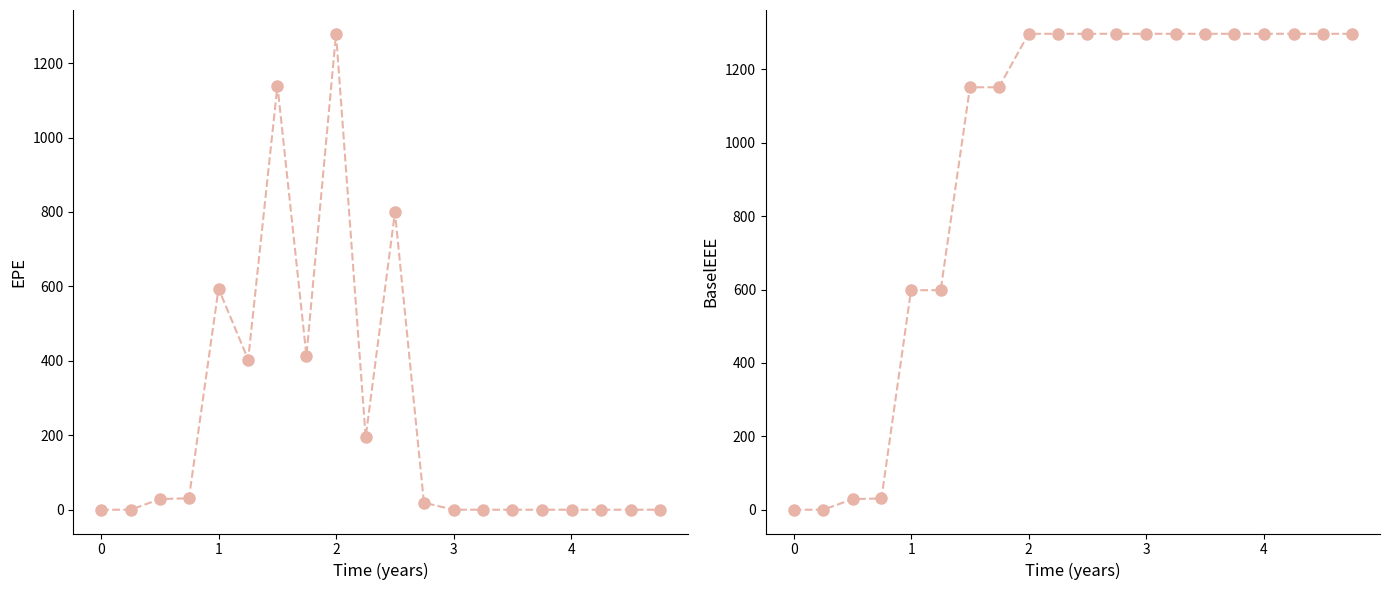

The value of BaselEEE at 10 is 295.5. True or false?

False